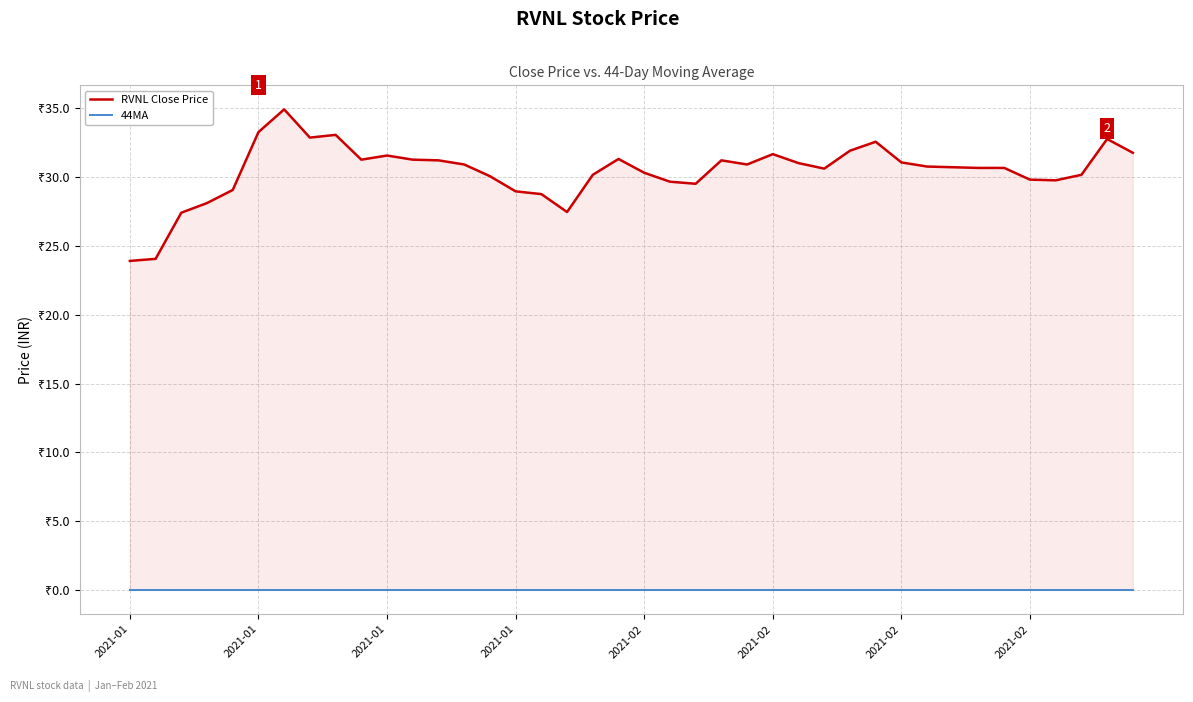

How many distinct data groups are displayed?

2